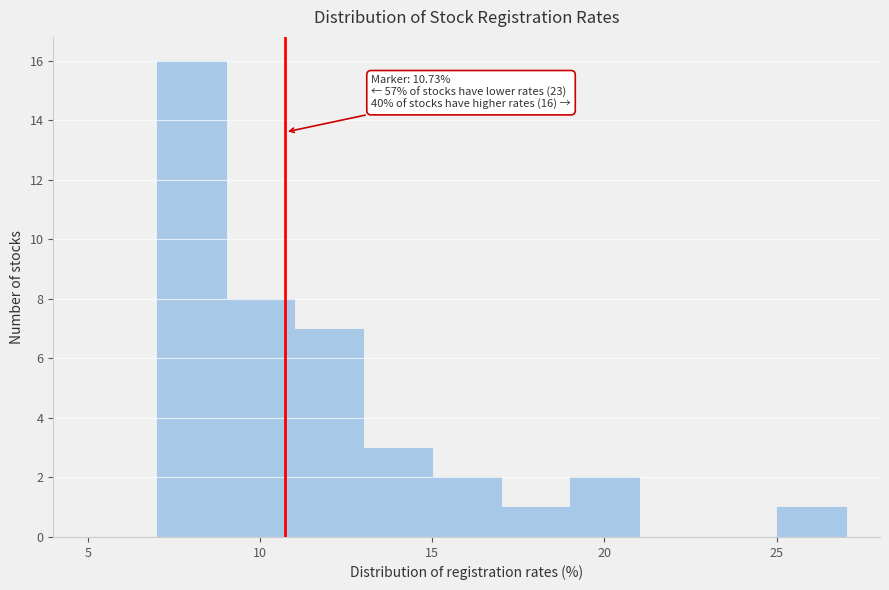

Over which range of the x-axis is the bar tallest?

7 to 9